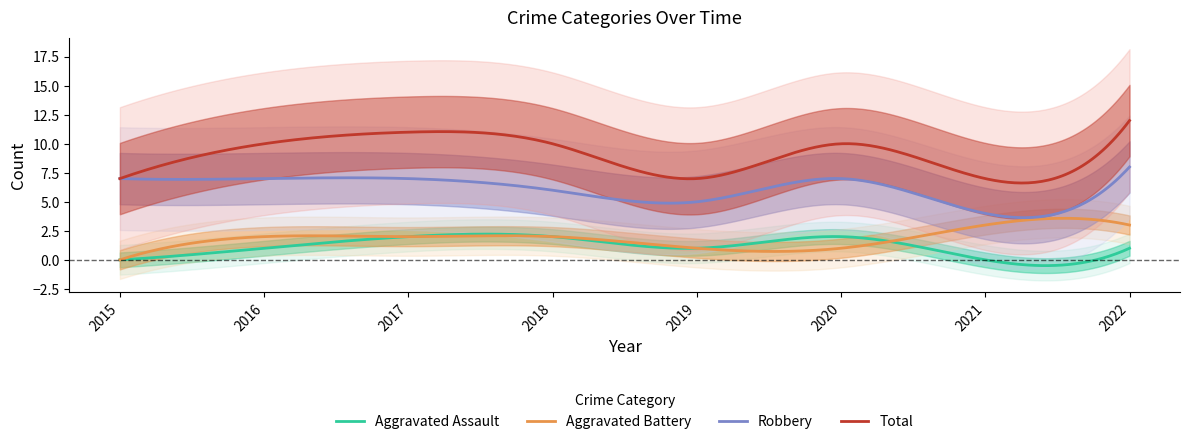

At which label does Aggravated Assault first exceed 1?

2017